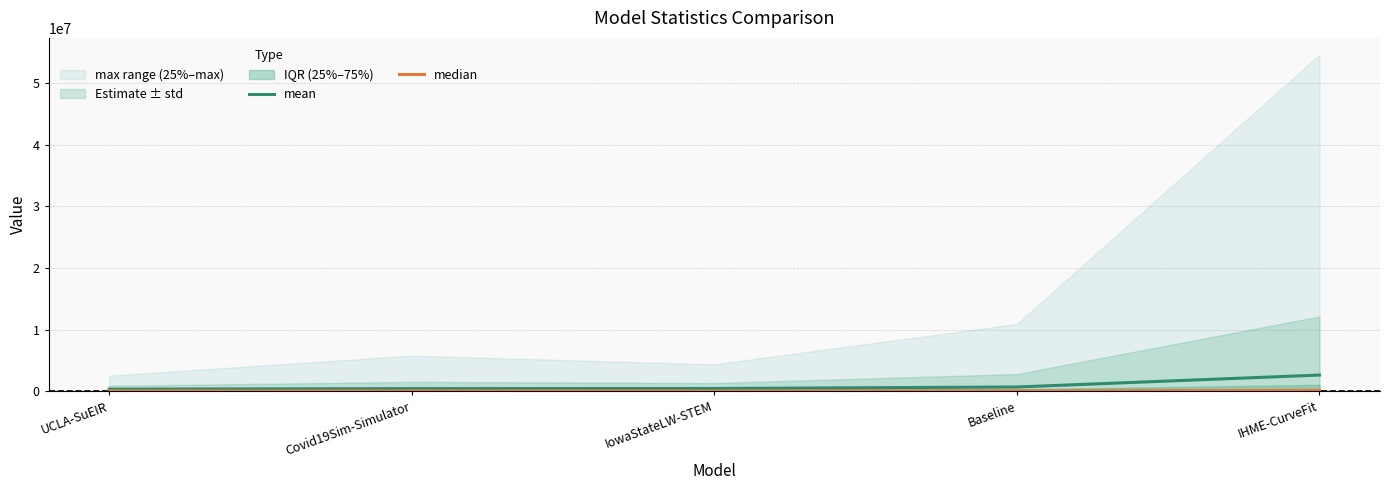

What value does the mean series have at Baseline?

693063.6